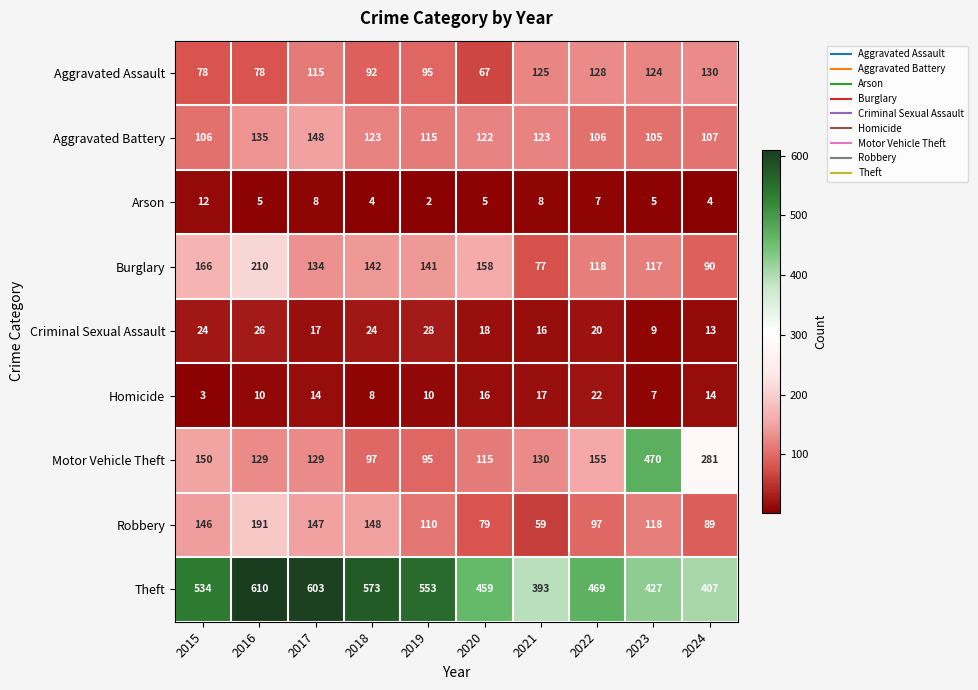

The value of Criminal Sexual Assault at 2024 is 13. True or false?

True